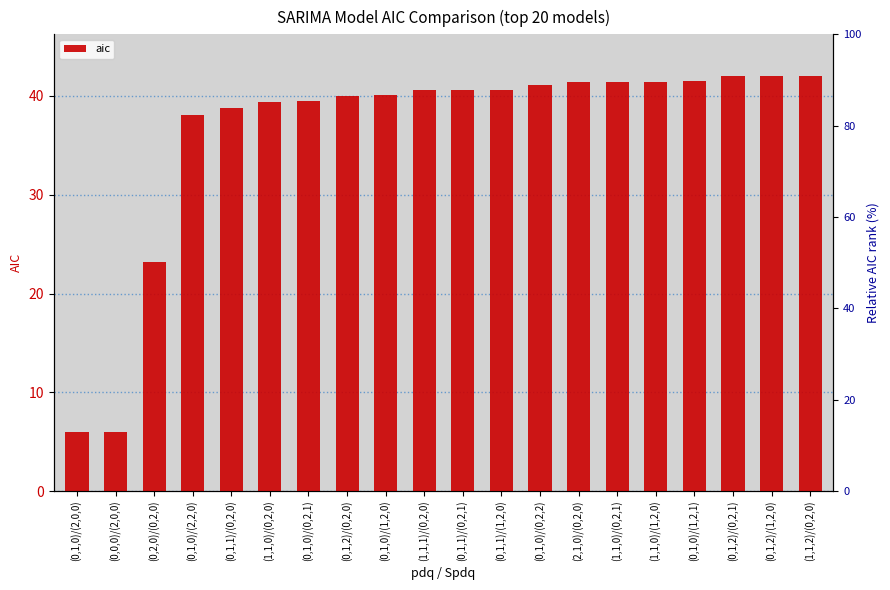

What is the label of the 3rd bar from the right?

(0,1,2)/(0,2,1)